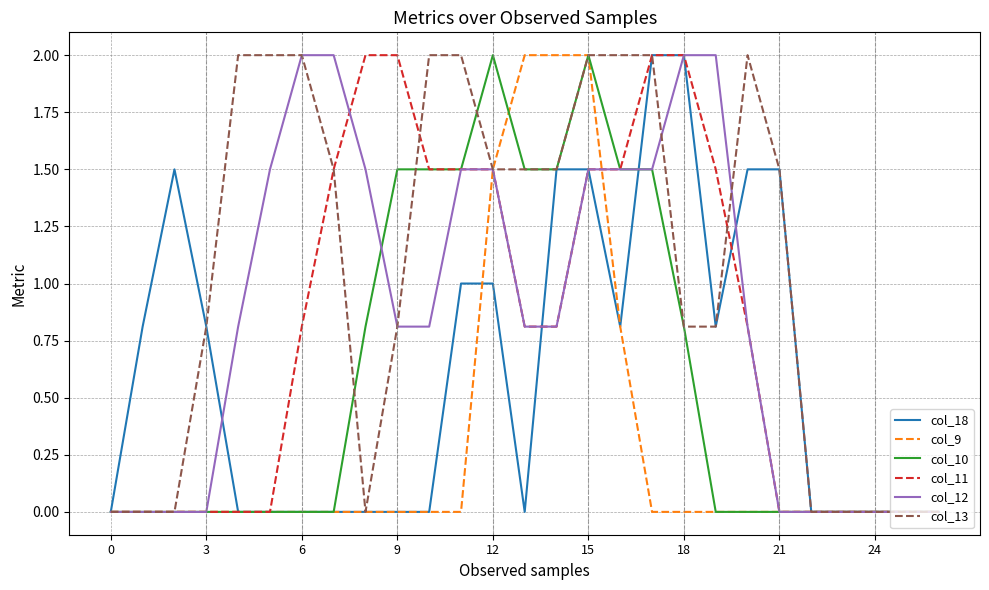

What is the highest value of the col_9 series?

2.0